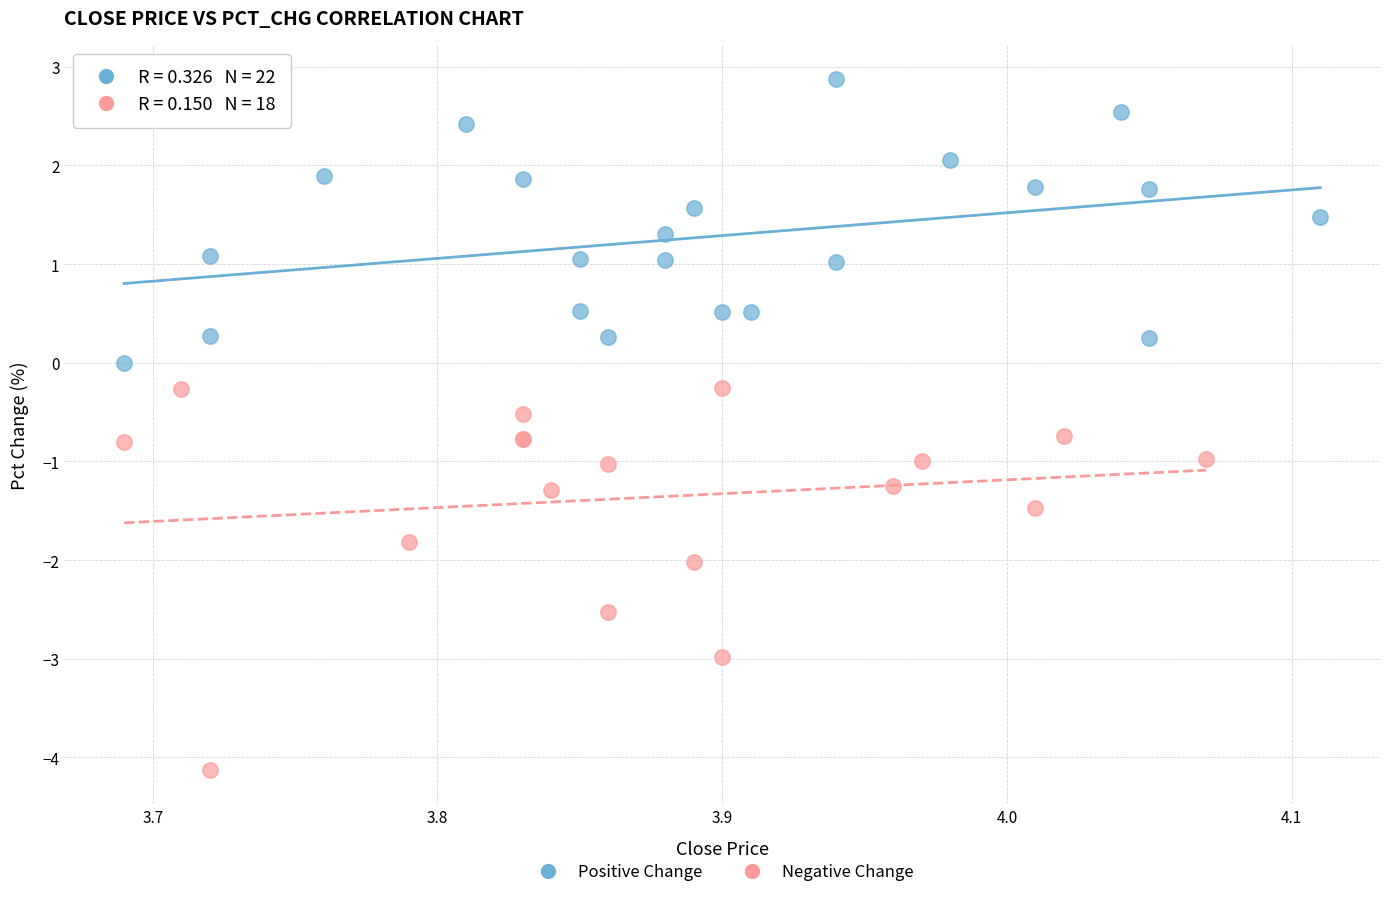

What are all the series names shown in the legend?

Positive Change, Negative Change